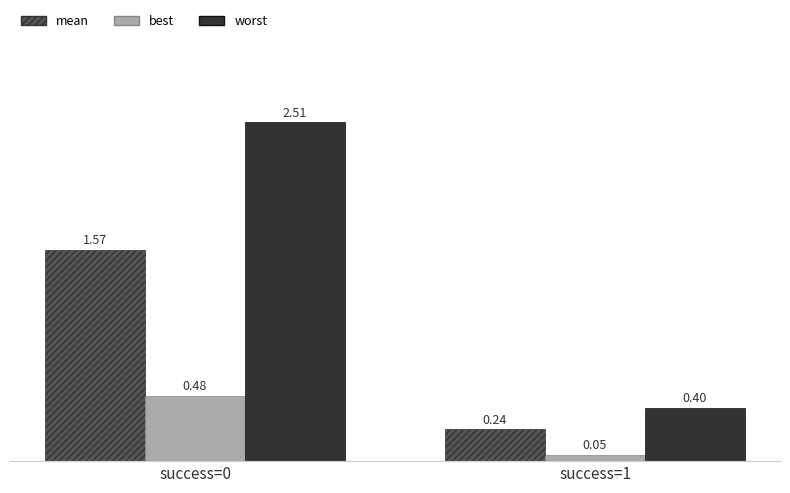

What is the value of the worst bar at the 2nd from the left?

0.4